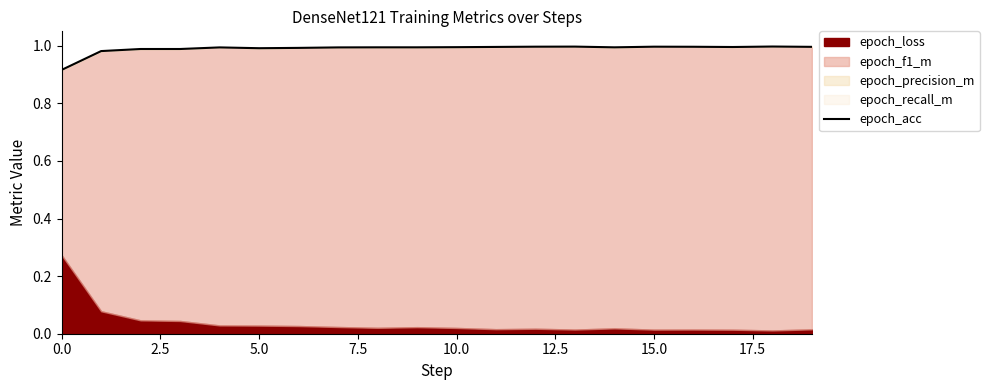

The value of epoch_acc at 5.0 is 1.5. True or false?

False